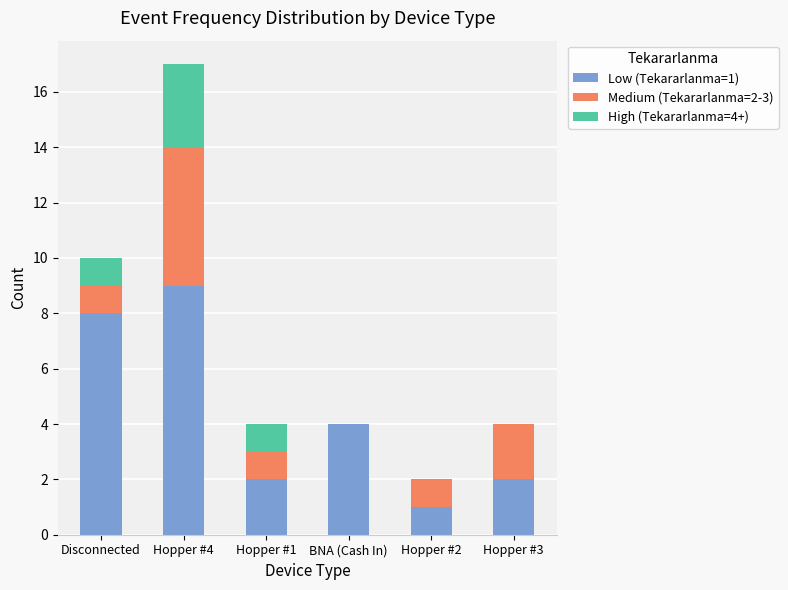

Does the chart contain stacked bars?

Yes